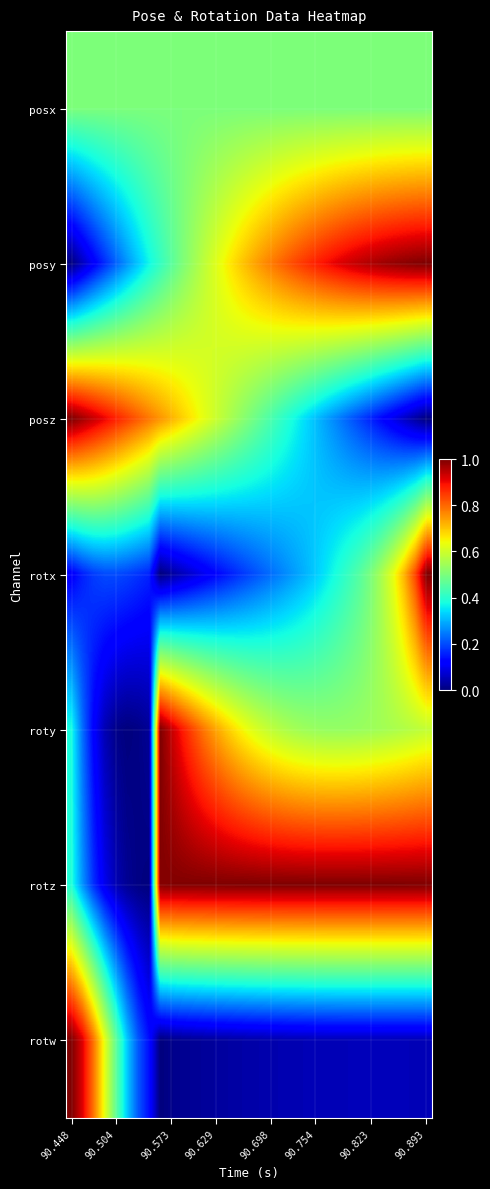

Reading right to left, extract all data points from this chart.

posx: 0.5	0.5	0.5	0.5	0.5	0.5	0.5	0.5	0.5	0.5	0.5	0.5	0.5	0.5	0.5	0.5	0.5	0.5	0.5	0.5	0.5	0.5	0.5	0.5	0.5	0.5	0.5	0.5	0.5	0.5	0.5	0.5	0.5
posy: 1.0	1.0	1.0	1.0	1.0	1.0	0.9	0.9	0.9	0.9	0.9	0.9	0.8	0.8	0.8	0.8	0.7	0.7	0.7	0.6	0.6	0.5	0.5	0.5	0.4	0.4	0.3	0.3	0.2	0.2	0.1	0.1	0.0
posz: 0.0	0.0	0.1	0.1	0.1	0.2	0.2	0.2	0.3	0.3	0.3	0.3	0.4	0.4	0.4	0.5	0.5	0.5	0.6	0.6	0.6	0.7	0.7	0.7	0.8	0.8	0.8	0.8	0.9	0.9	0.9	1.0	1.0
rotx: 1.0	0.8	0.7	0.6	0.6	0.5	0.5	0.4	0.4	0.4	0.3	0.3	0.3	0.3	0.2	0.2	0.2	0.2	0.1	0.1	0.1	0.1	0.1	0.0	0.0	0.2	0.2	0.2	0.2	0.2	0.2	0.2	0.1
roty: 0.6	0.6	0.6	0.6	0.5	0.5	0.5	0.5	0.5	0.5	0.5	0.5	0.6	0.6	0.6	0.6	0.6	0.7	0.7	0.7	0.8	0.8	0.9	0.9	1.0	0.0	0.0	0.0	0.0	0.0	0.1	0.2	0.4
rotz: 1.0	1.0	1.0	1.0	1.0	1.0	1.0	1.0	1.0	1.0	1.0	1.0	1.0	1.0	1.0	1.0	1.0	1.0	1.0	1.0	1.0	1.0	1.0	1.0	1.0	0.0	0.0	0.0	0.0	0.1	0.2	0.3	0.4
rotw: 0.1	0.1	0.1	0.1	0.1	0.1	0.1	0.1	0.1	0.0	0.0	0.0	0.0	0.0	0.0	0.0	0.0	0.0	0.0	0.0	0.0	0.0	0.0	0.0	0.0	0.1	0.2	0.3	0.5	0.6	0.8	0.9	1.0